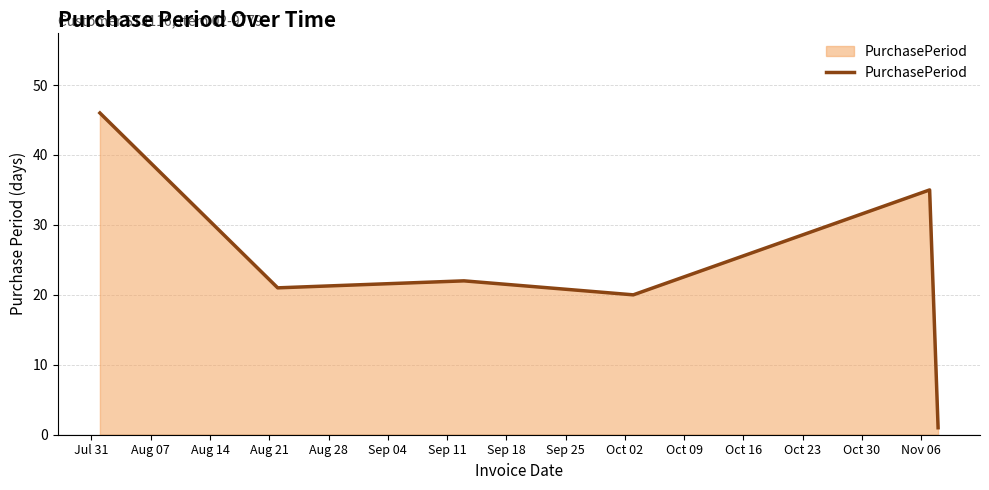

Count the number of data series in this chart.

1